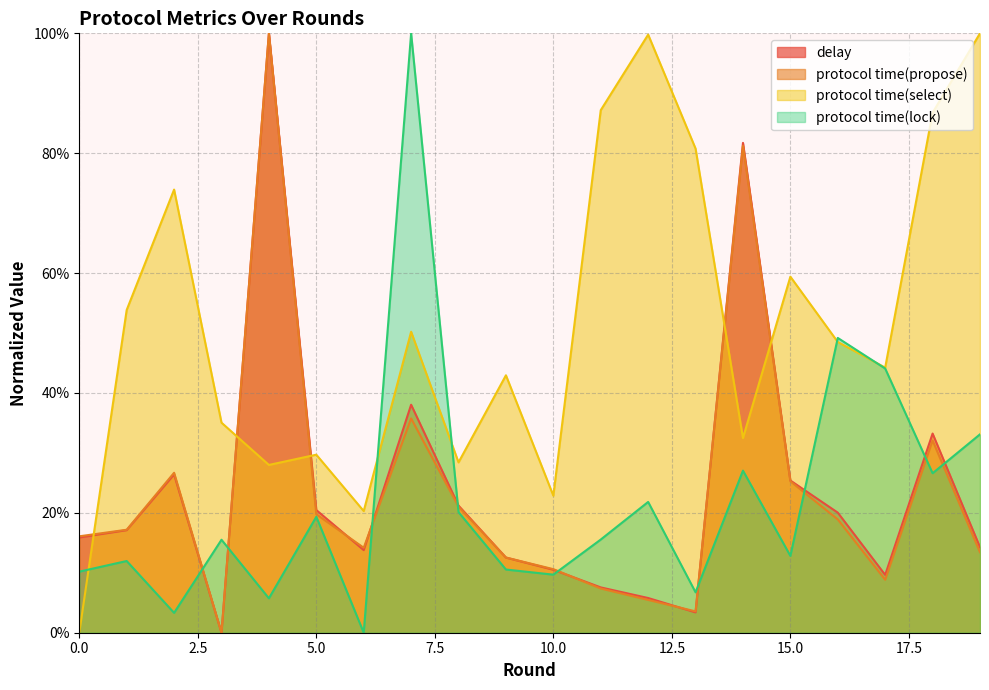

Reading left to right, list all the values displayed in this chart.

delay: 0=0.2	1=0.2	2=0.3	3=0.0	4=1.0	5=0.2	6=0.1	7=0.4	8=0.2	9=0.1	10=0.1	11=0.1	12=0.1	13=0.0	14=0.8	15=0.3	16=0.2	17=0.1	18=0.3	19=0.1
protocol time(propose): 0=0.2	1=0.2	2=0.3	3=0.0	4=1.0	5=0.2	6=0.1	7=0.4	8=0.2	9=0.1	10=0.1	11=0.1	12=0.1	13=0.0	14=0.8	15=0.3	16=0.2	17=0.1	18=0.3	19=0.1
protocol time(select): 0=0.0	1=0.5	2=0.7	3=0.4	4=0.3	5=0.3	6=0.2	7=0.5	8=0.3	9=0.4	10=0.2	11=0.9	12=1.0	13=0.8	14=0.3	15=0.6	16=0.5	17=0.4	18=0.9	19=1.0
protocol time(lock): 0=0.1	1=0.1	2=0.0	3=0.2	4=0.1	5=0.2	6=0.0	7=1.0	8=0.2	9=0.1	10=0.1	11=0.2	12=0.2	13=0.1	14=0.3	15=0.1	16=0.5	17=0.4	18=0.3	19=0.3